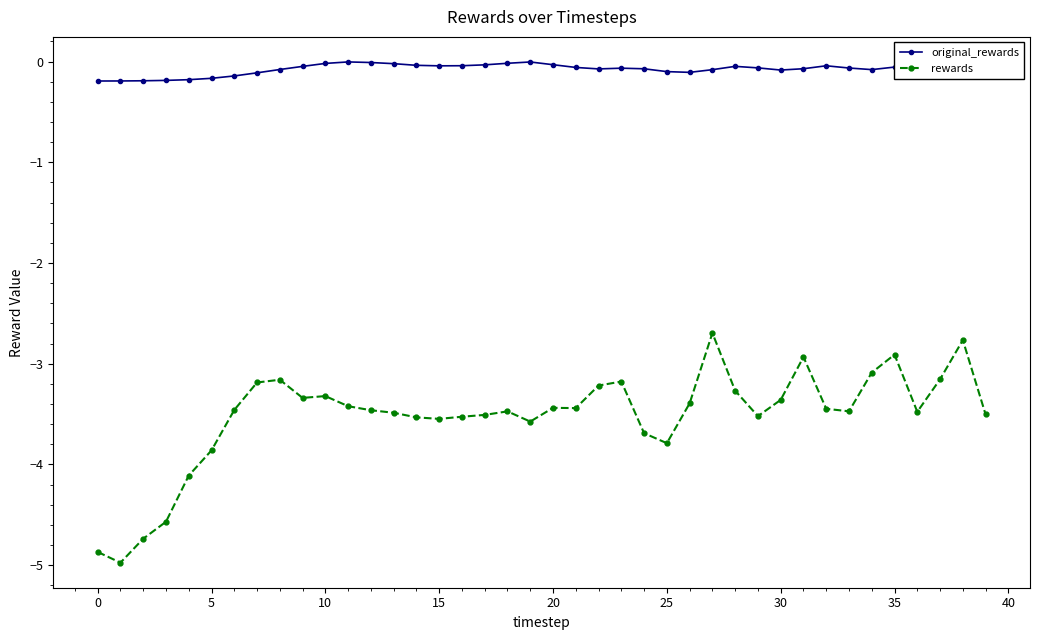

Is this an area chart (filled region under the line)?

No